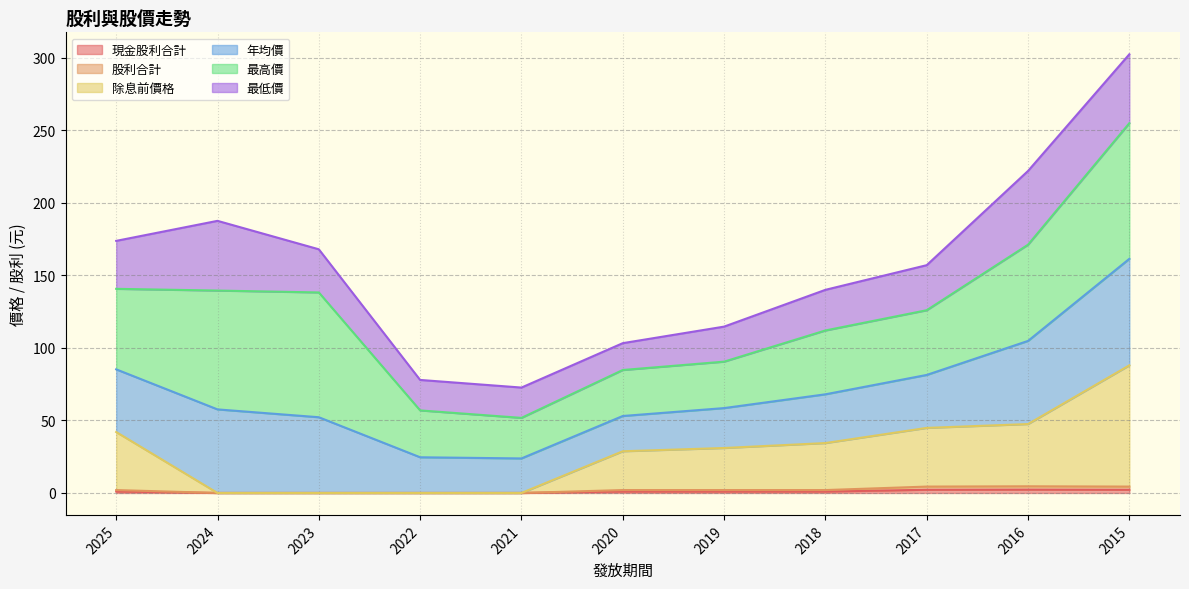

How many lines are shown in the chart?

6